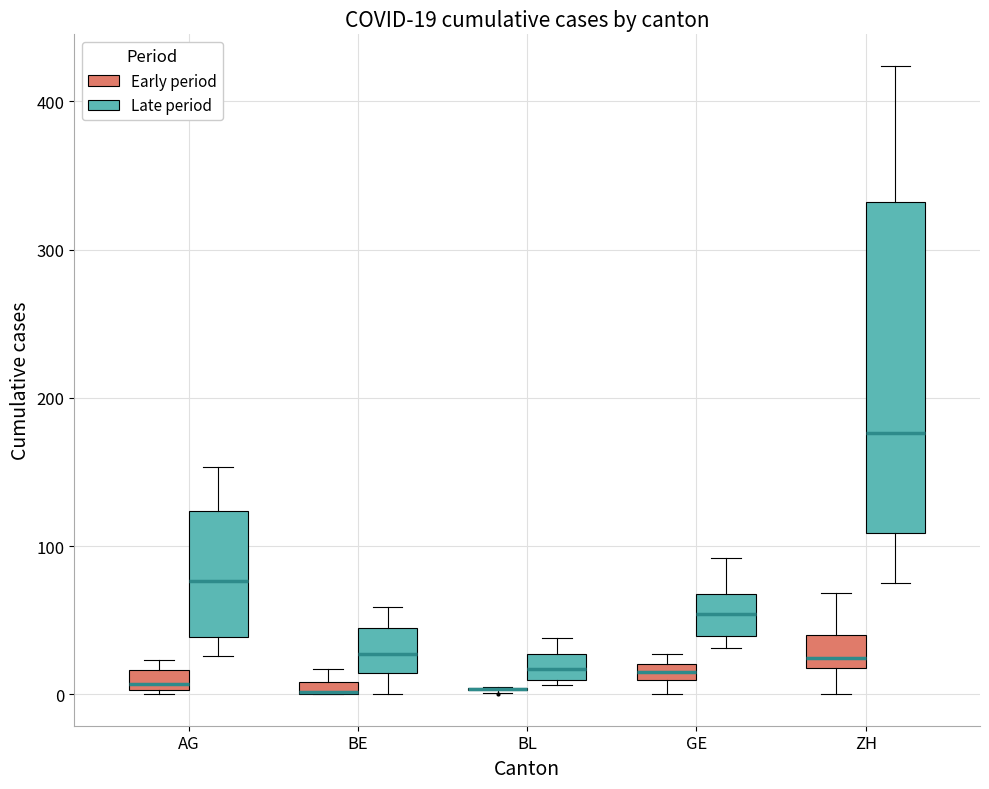

Comparing the boxes themselves (not the whiskers), which one is the tallest?

ZH (Late period)